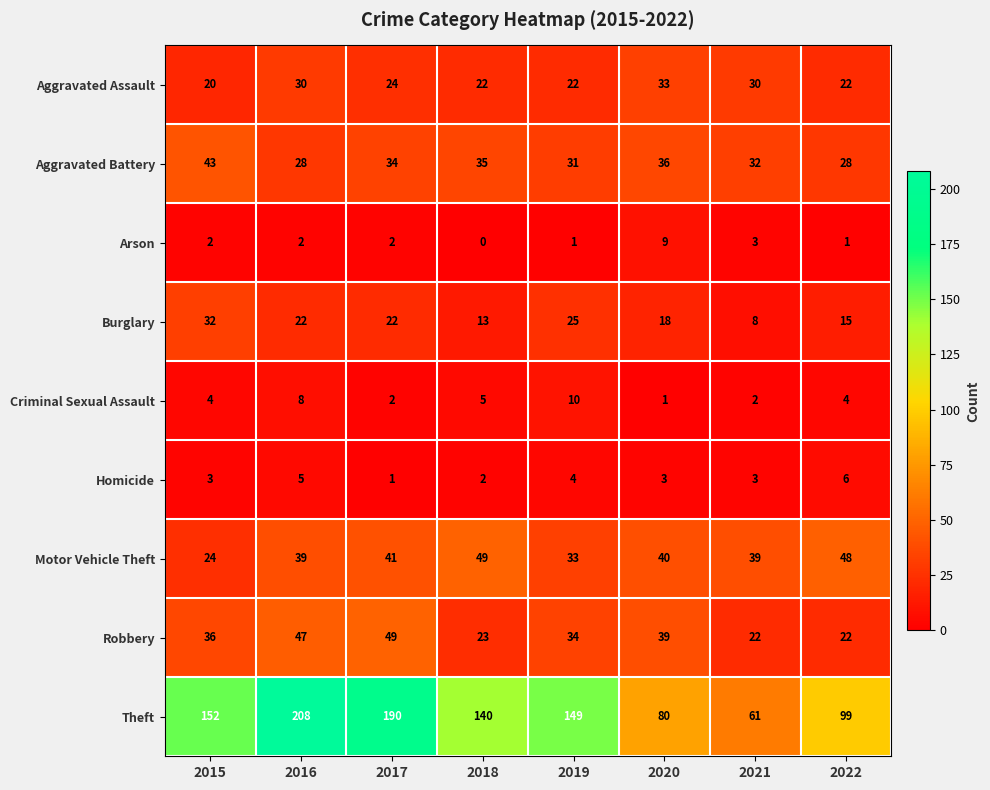

At which category does the chart reach its peak across all series?

2016